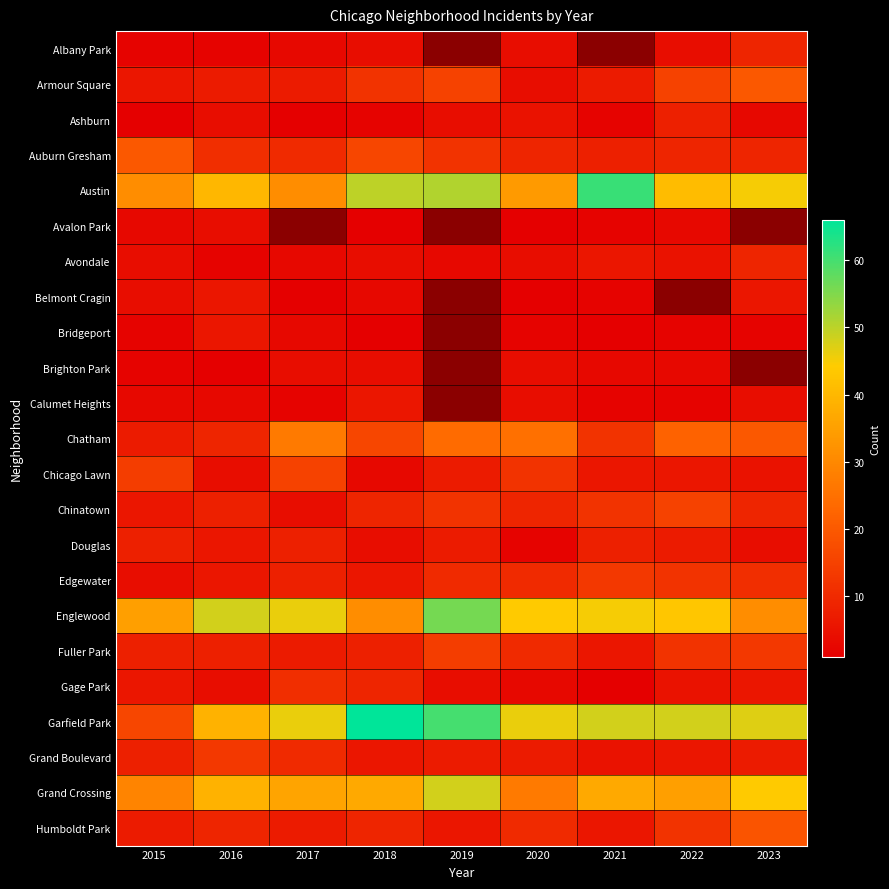

Count the Bridgeport values in the range 2 to 3.

5